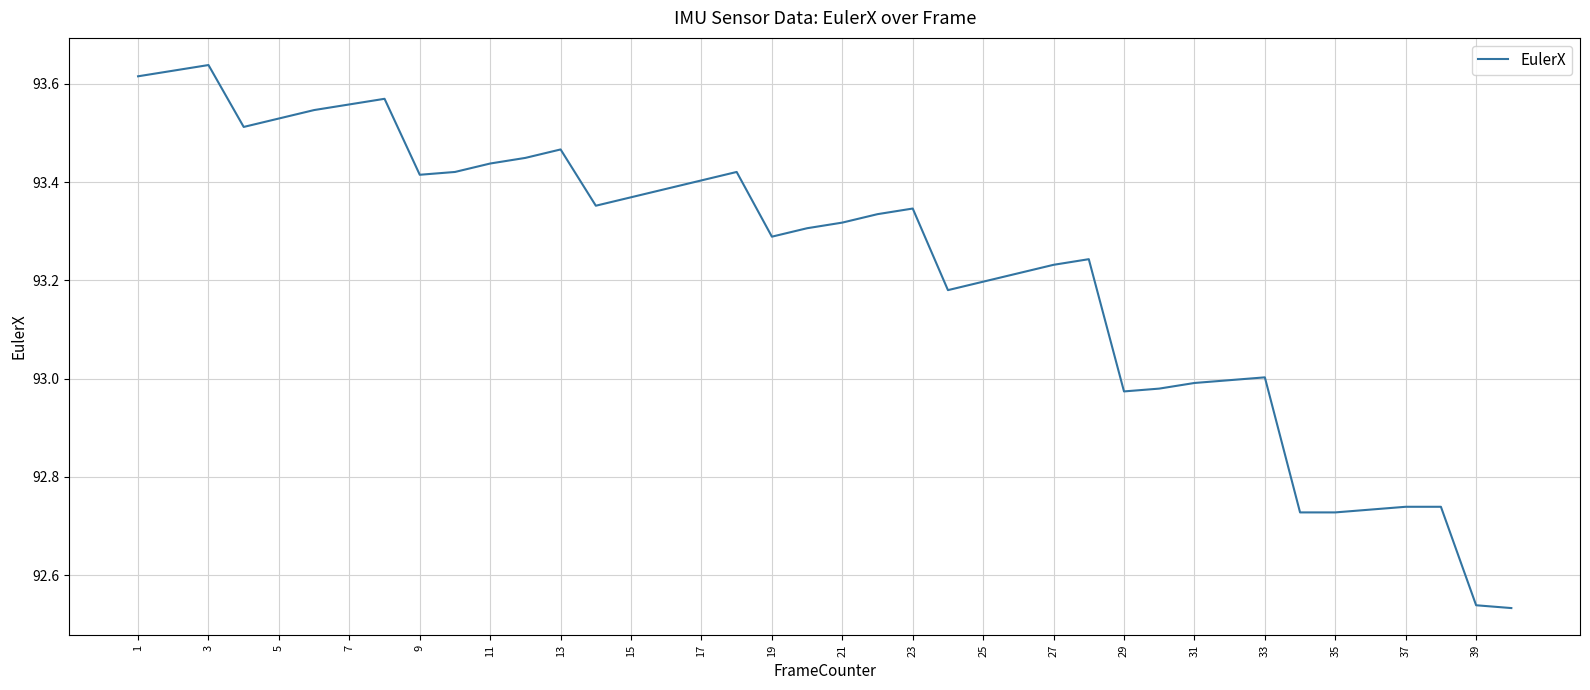

What is the difference between the maximum and minimum values?

1.1